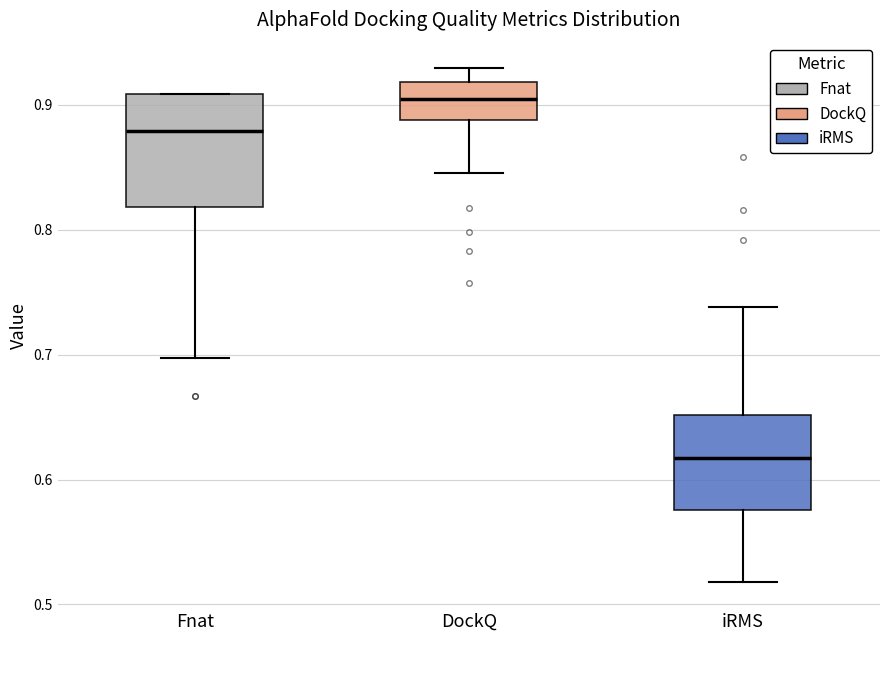

Which box's median line is the highest?

DockQ